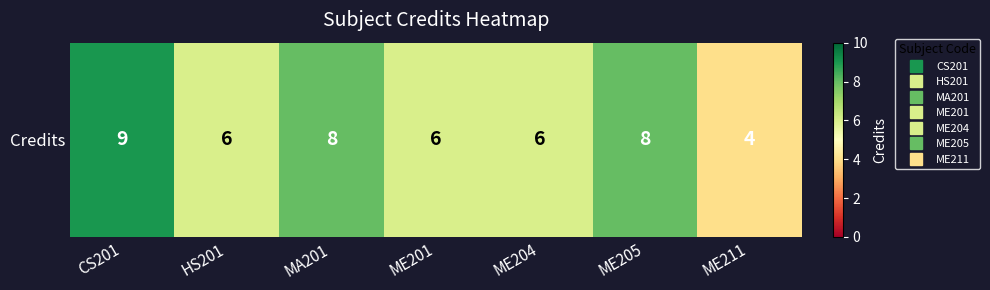

How many values are between 6 and 8?

5